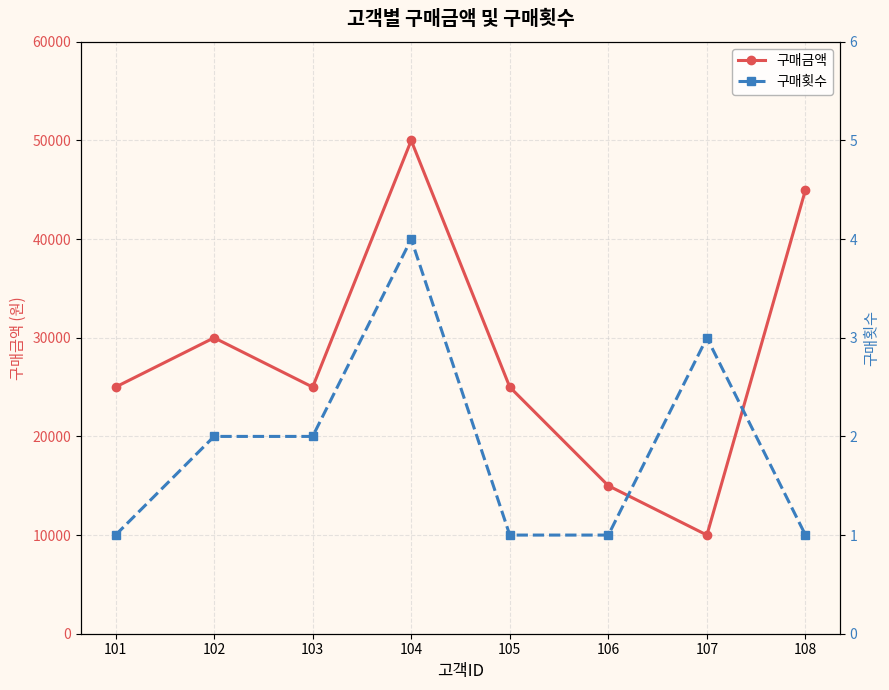

True or false: 구매금액 and 구매횟수 intersect in this chart.

False